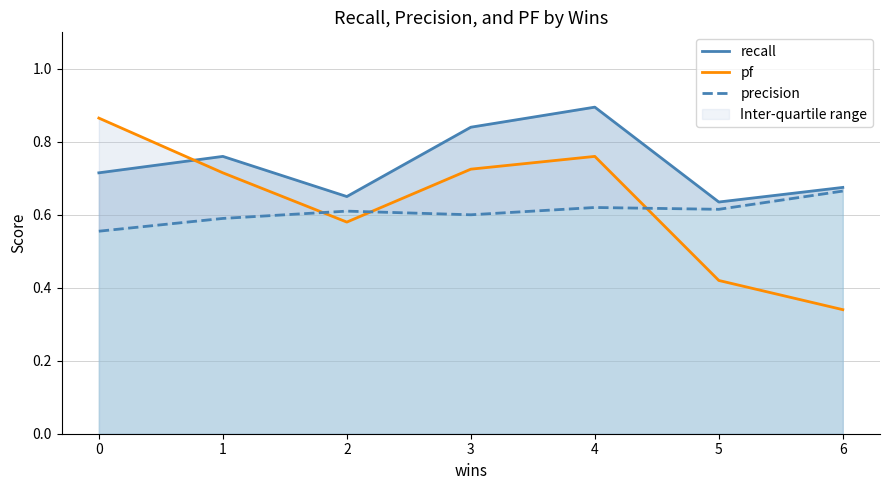

How many lines are shown in the chart?

3